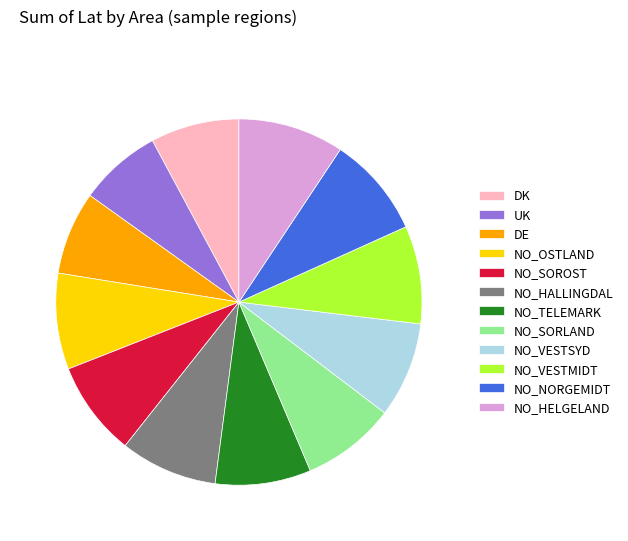

How many segments does this pie chart have?

12